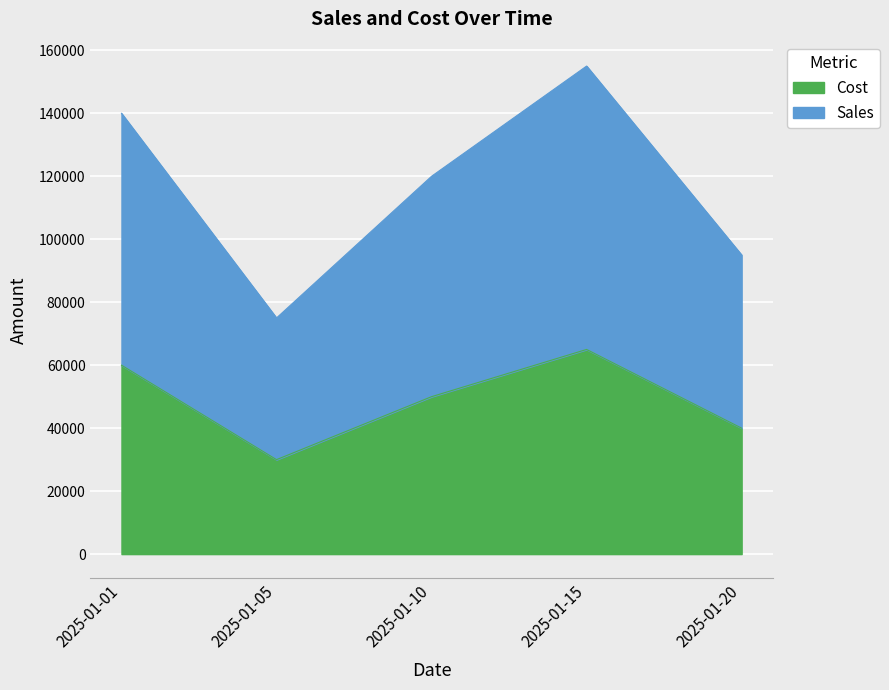

What is the value of the Sales point at the 2nd from the left?

75000